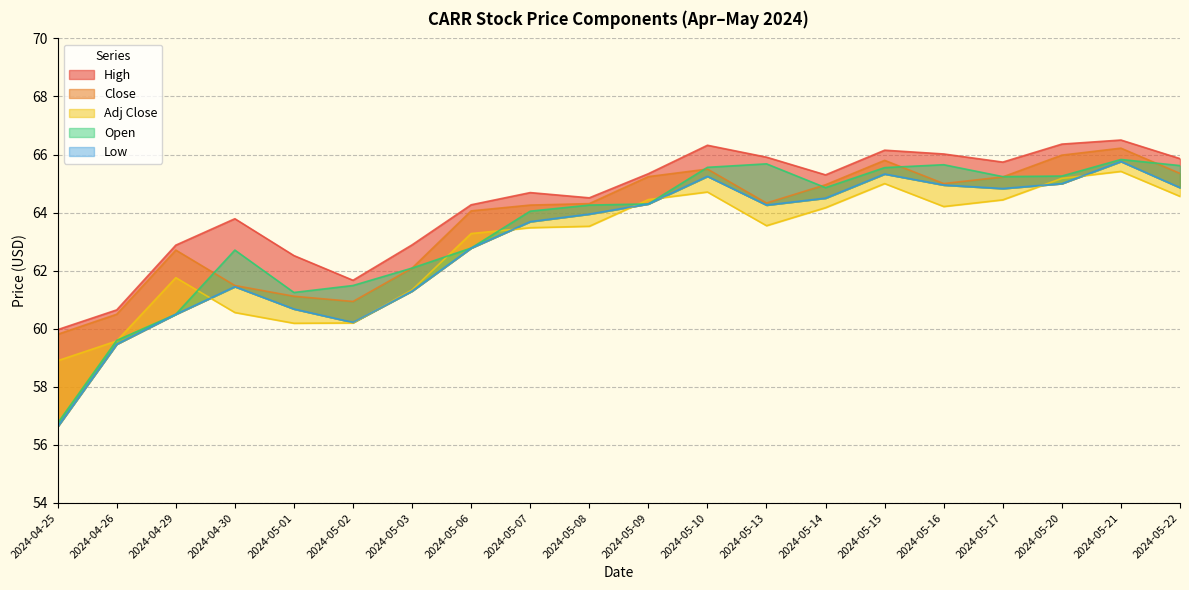

What is the difference between the Close values at 2024-05-13 and 2024-05-10?

1.2